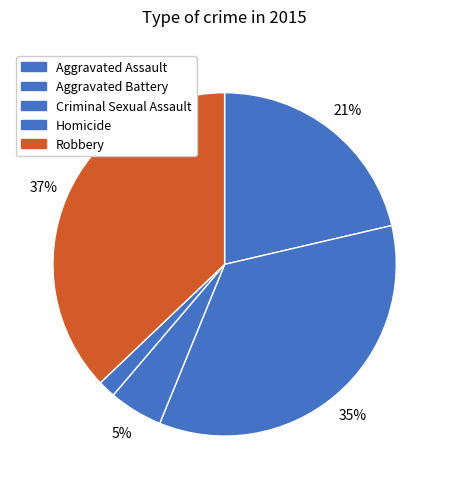

Count the number of slices in the pie.

5